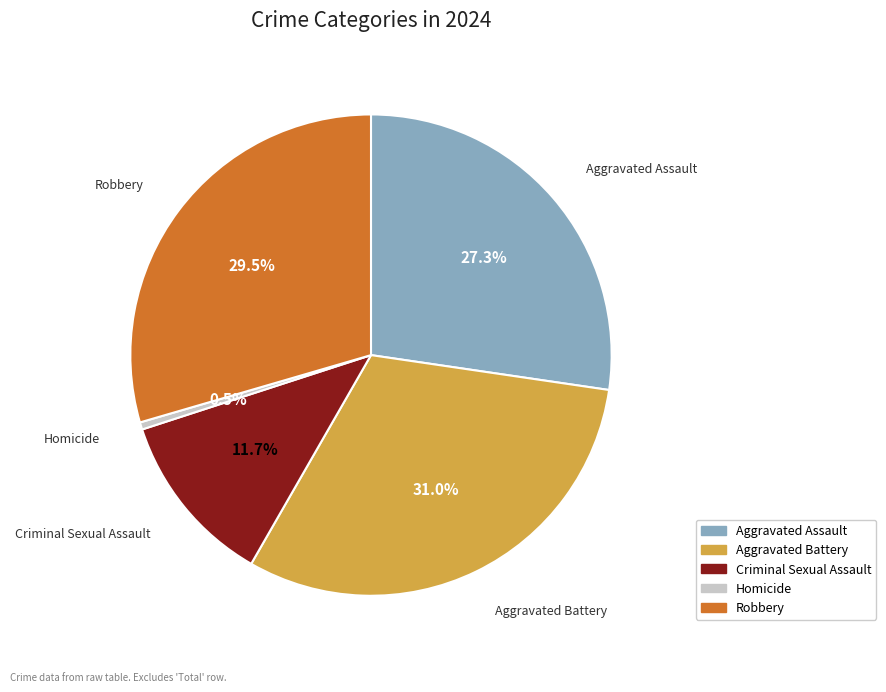

Between Homicide and Aggravated Assault, which is larger?

Aggravated Assault